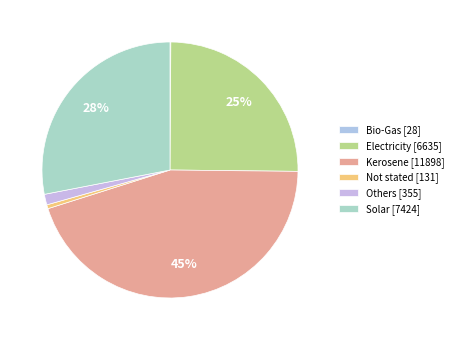

What percentage is NOT represented by Not stated?

99.5%